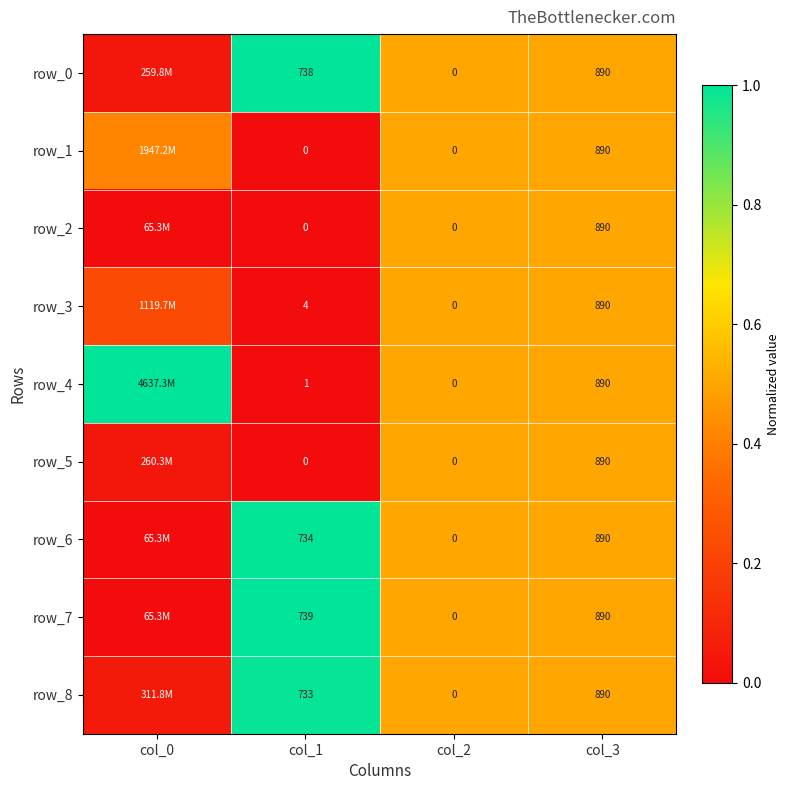

How many categories are shown in the chart?

4